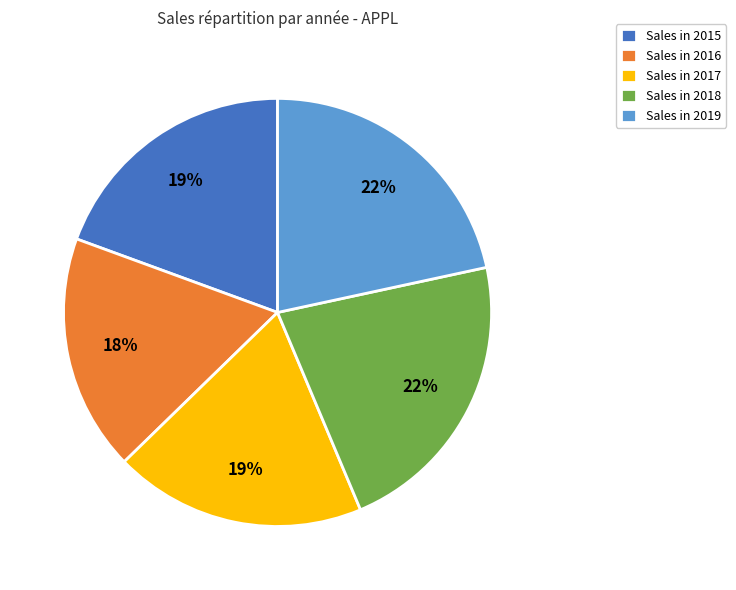

To the nearest percent, what is the average slice percentage?

20%